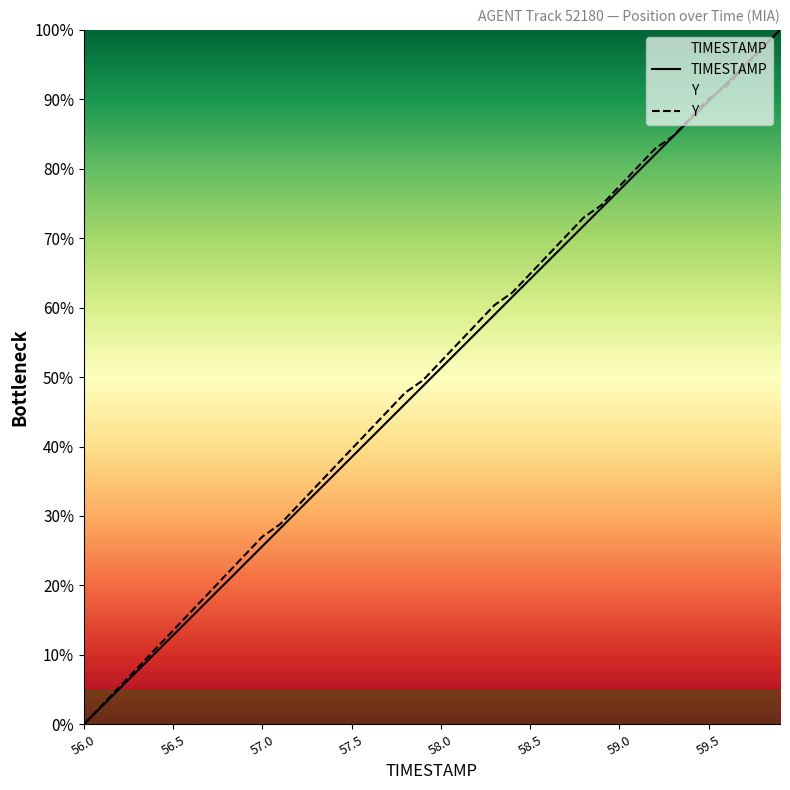

How many lines are shown in the chart?

2